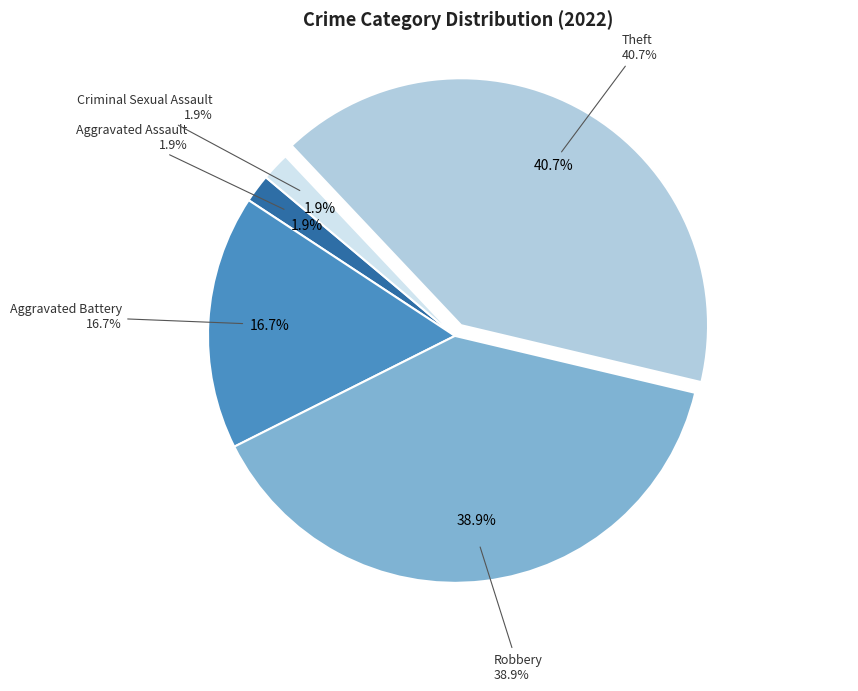

Which category has the smallest portion of the pie?

Aggravated Assault